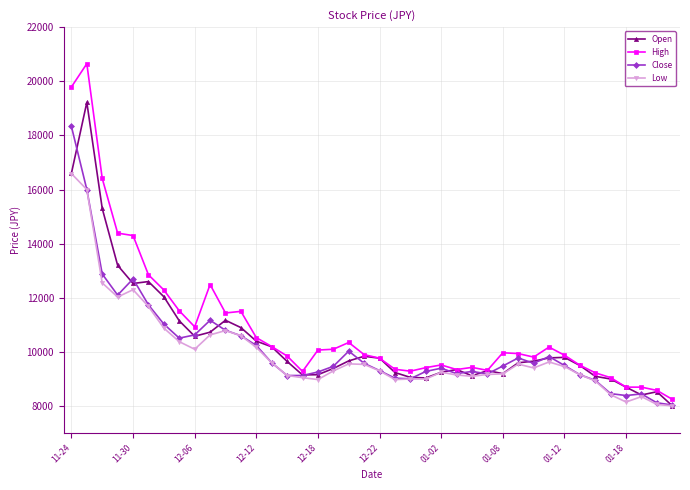

What is the value of the Close point at the 1st from the left?

18330